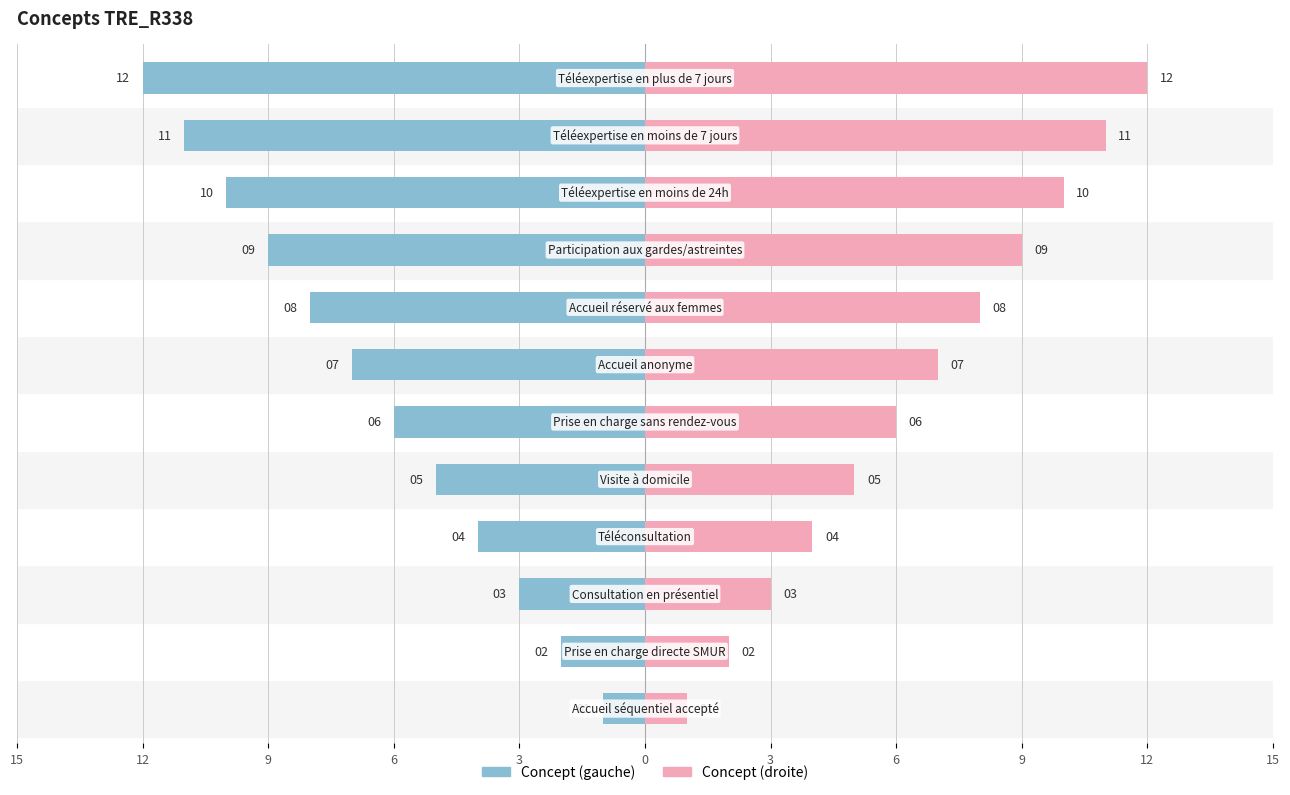

How many data points in Right (code) are less than 7?

6